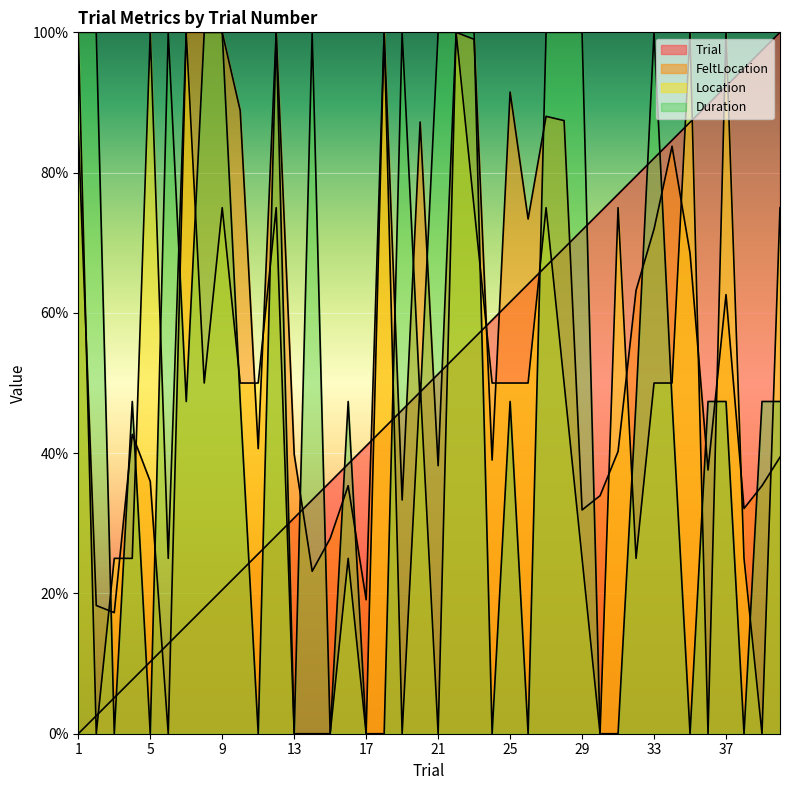

What is the sum of all Trial values?

20.0